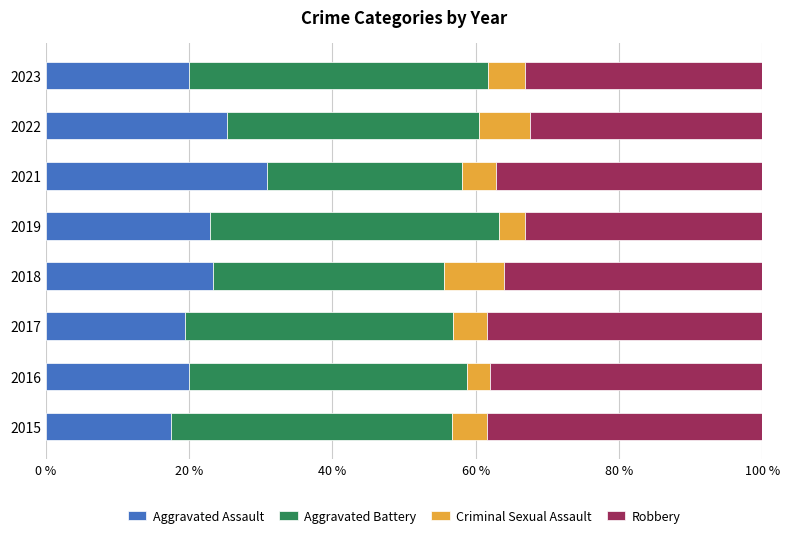

What is the average value of the Aggravated Assault series?

22.4